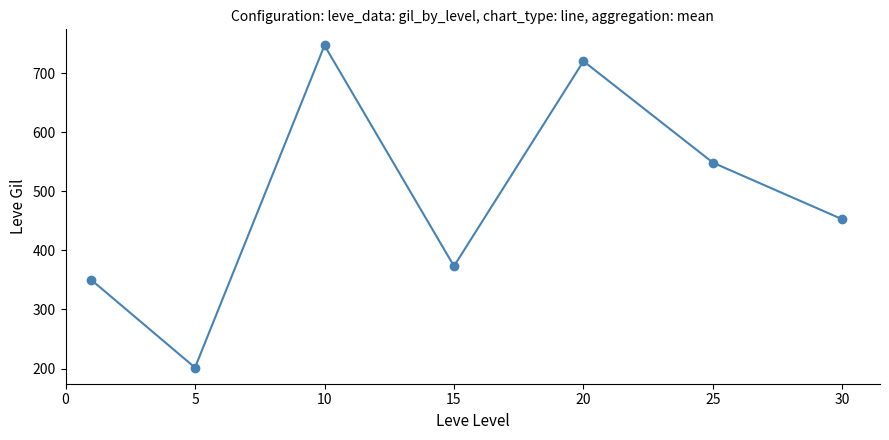

What is the greatest value displayed?

746.7